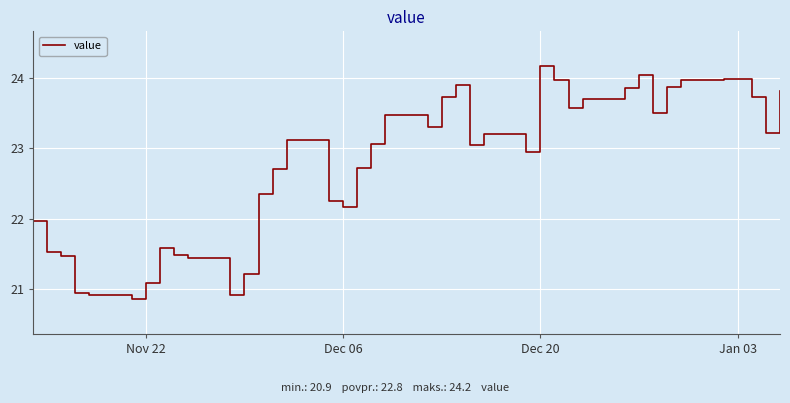

What is the minimum value shown in the chart?

20.9